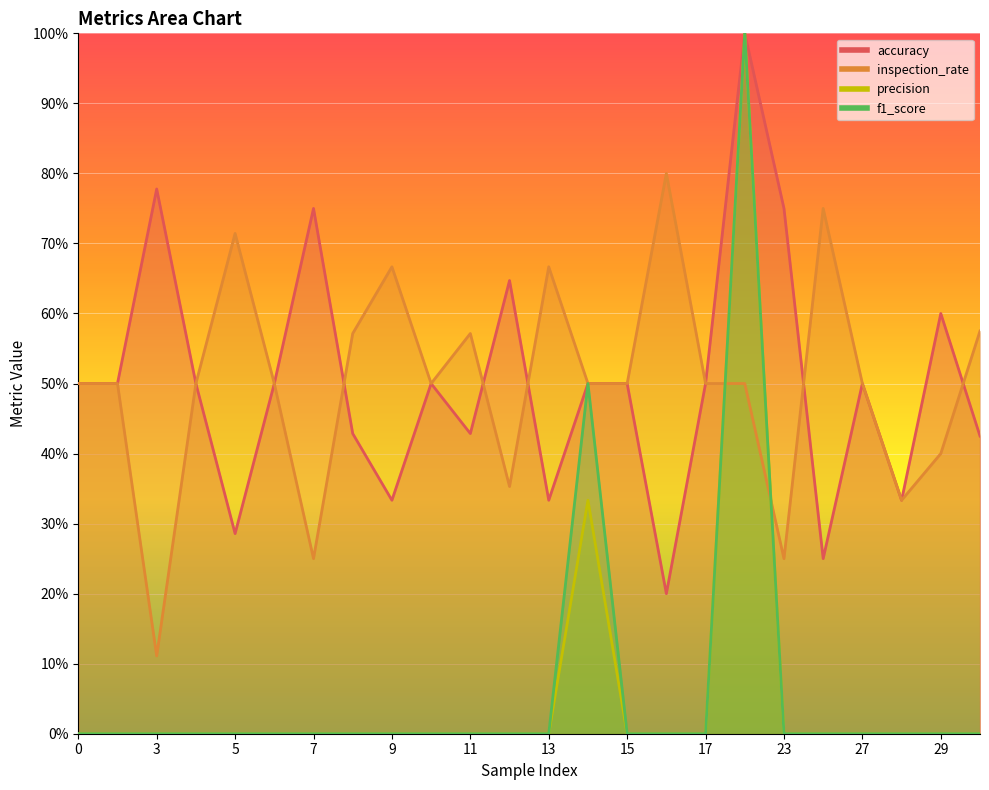

What is the difference between the maximum and minimum values in the f1_score series?

1.0